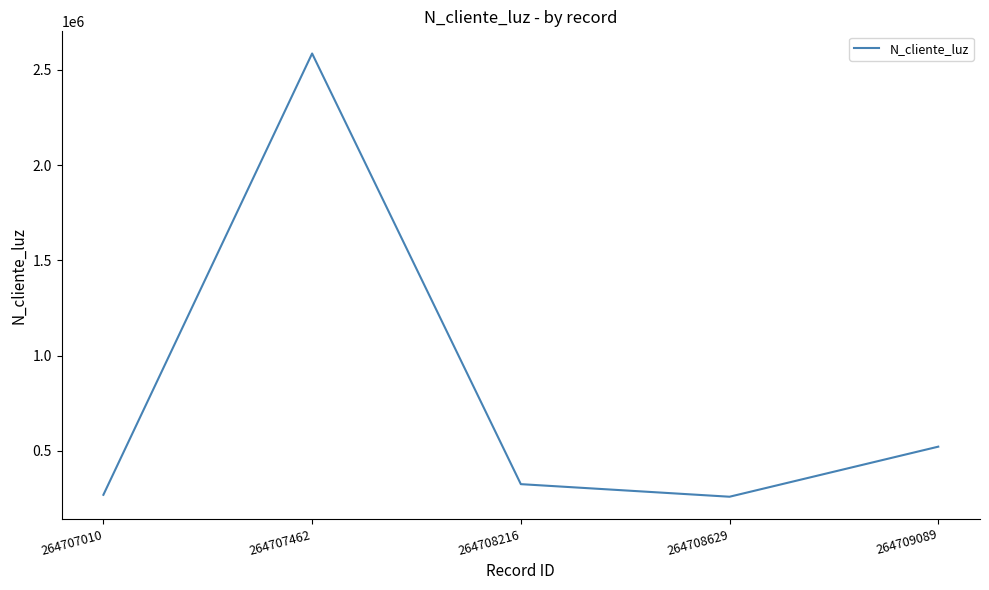

Is it true that the value at 264709089 is 922665?

False